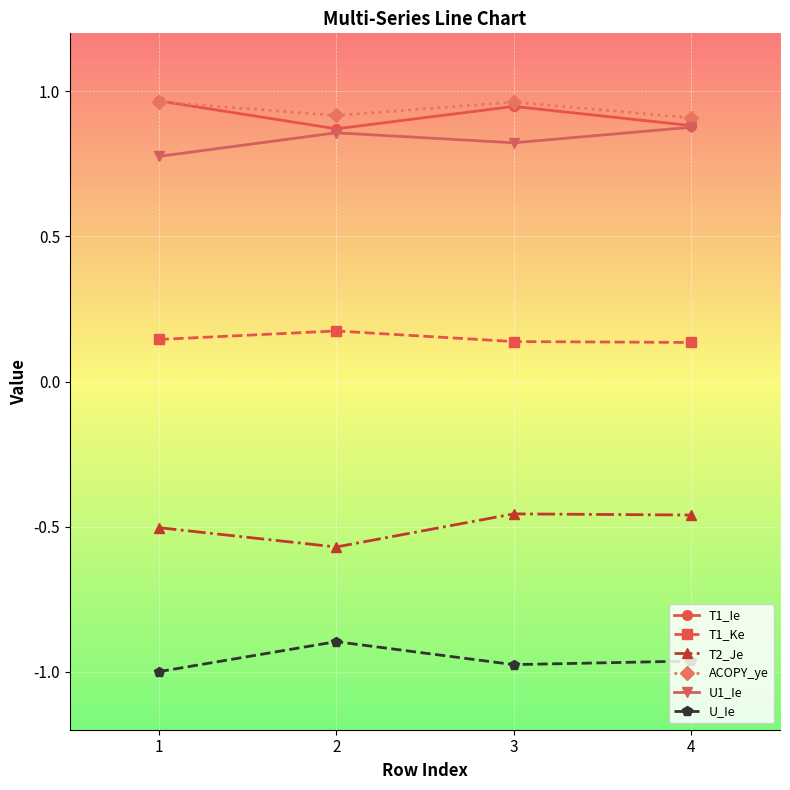

True or false: U_Ie has a value of -0.3 at 2.

False